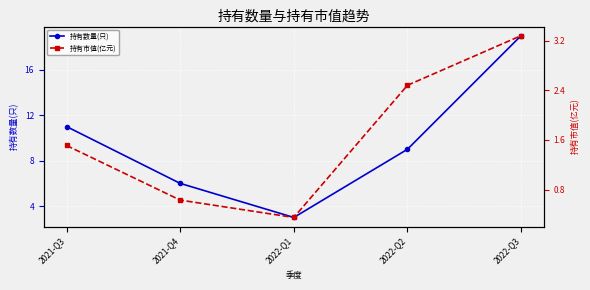

Reading left to right, list all the values displayed in this chart.

持有数量(只): 11.0	6.0	3.0	9.0	19.0
持有市值(亿元): 1.5	0.6	0.3	2.5	3.3